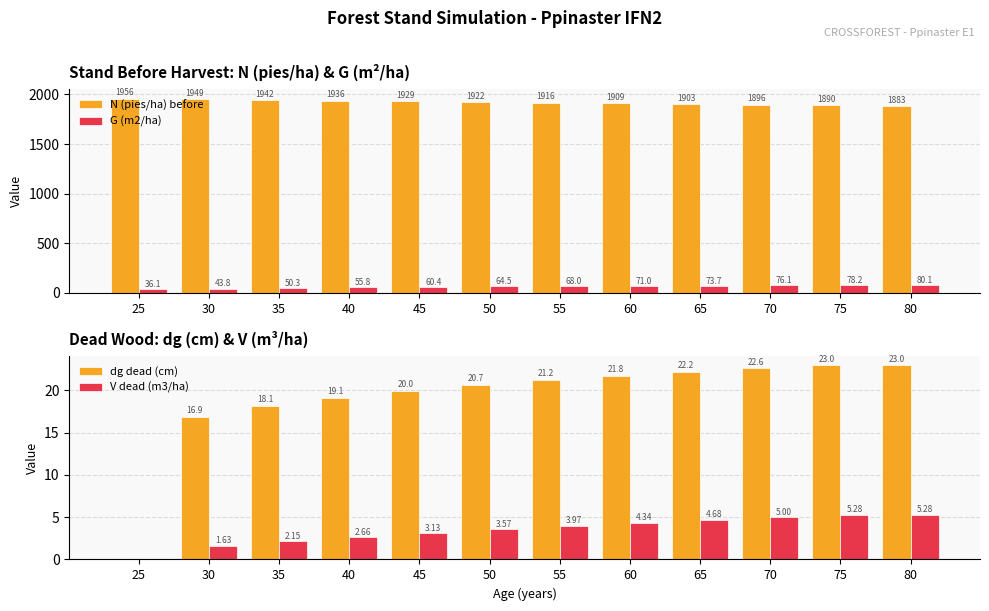

Where does the N (pies/ha) before series first go above 1922?

25